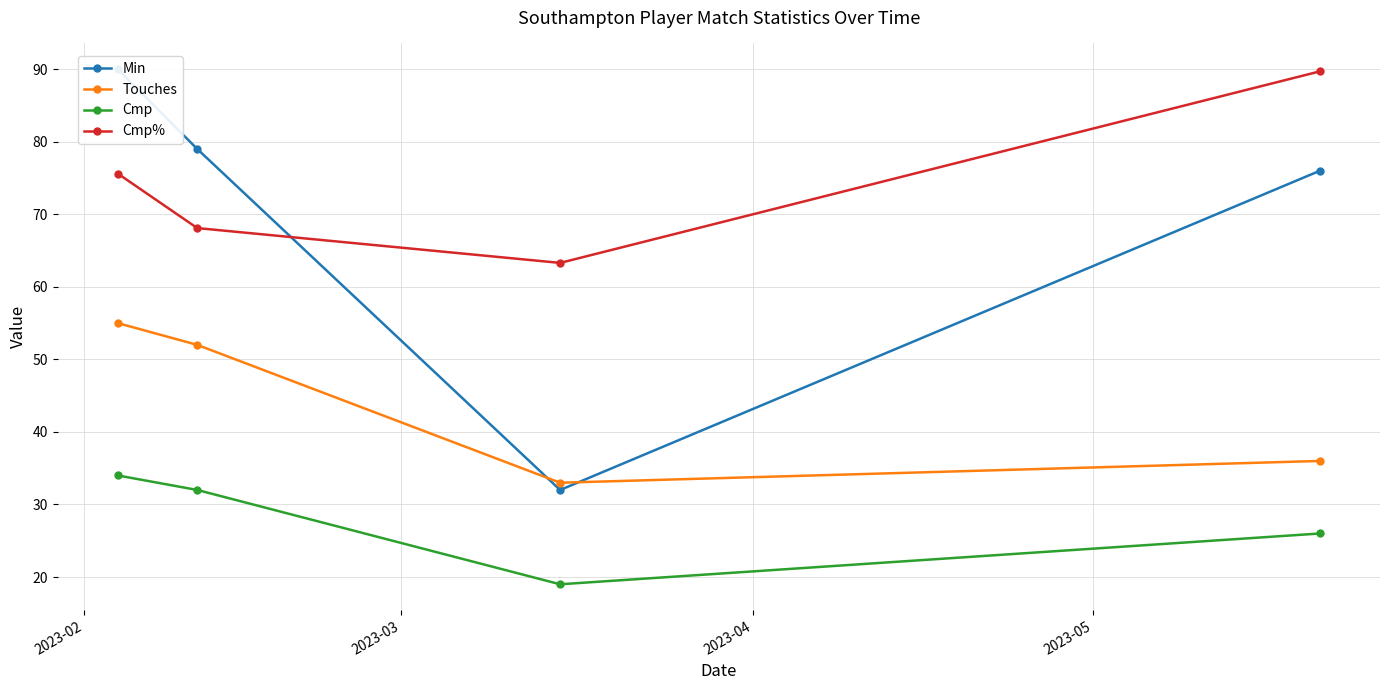

Which series has the widest spread of values?

Min